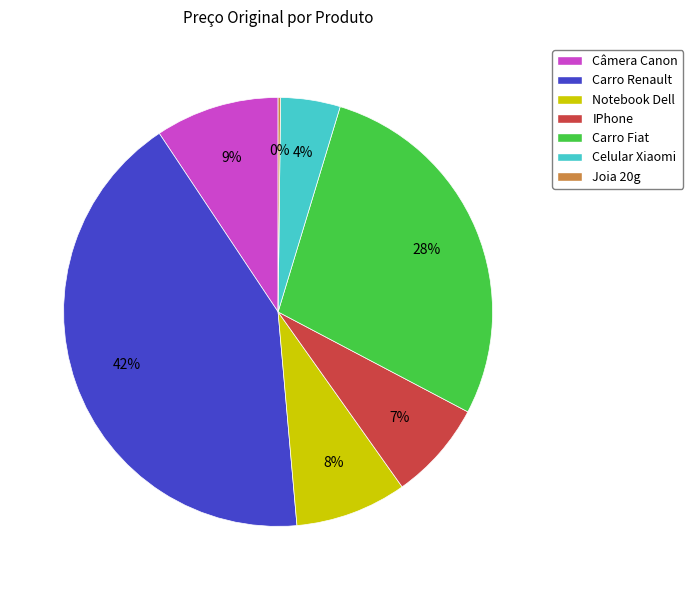

The IPhone slice represents 16% of the pie. True or false?

False